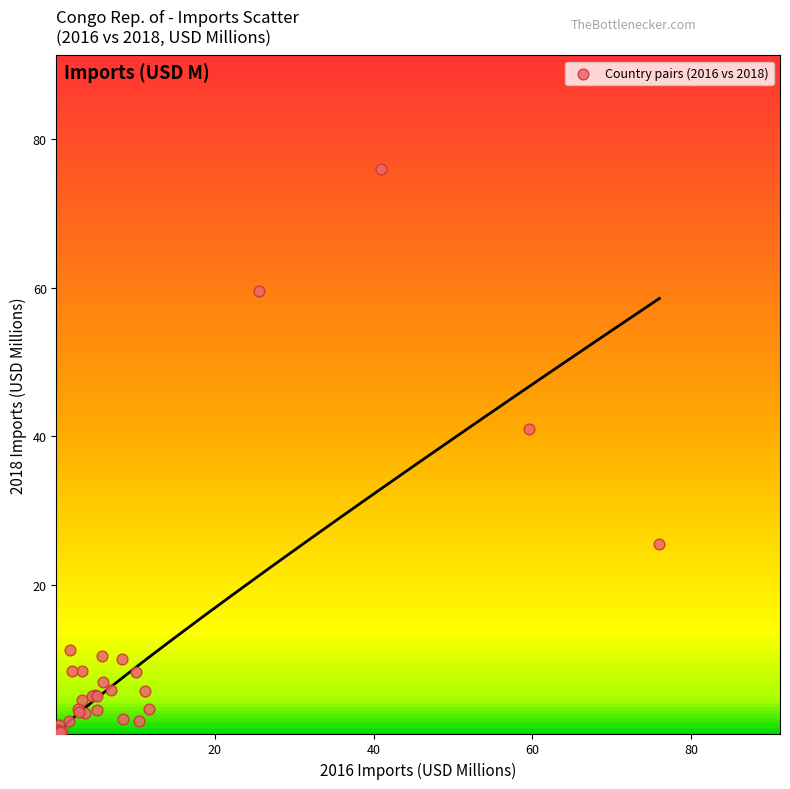

What Y value in the scatter plot is closest to 38?

40.9